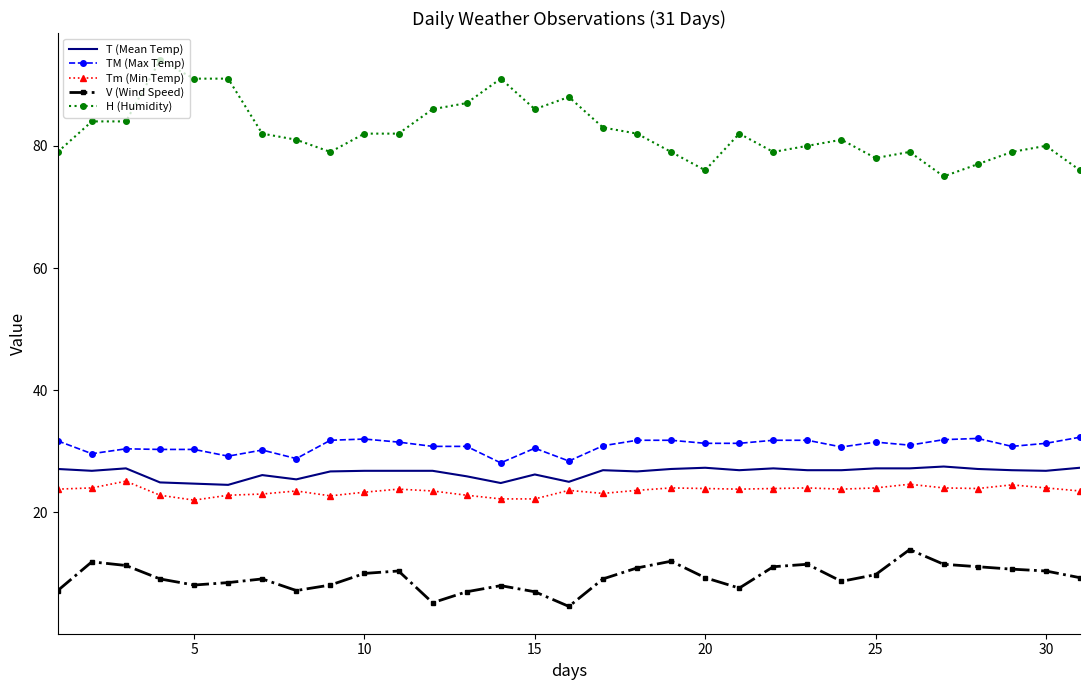

What is the average value of the H (Humidity) series?

82.4